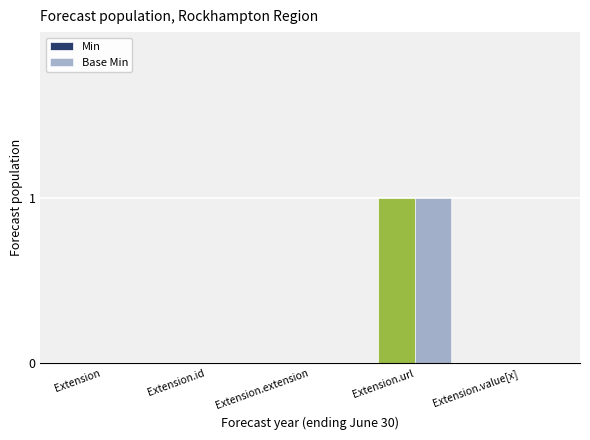

Is it true that Base Min equals 0 at Extension.extension?

True